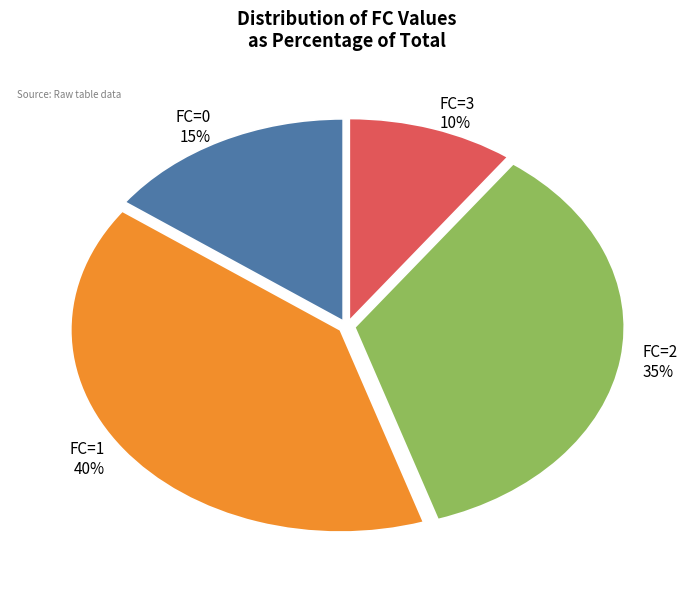

Between FC=3 and FC=1, which is larger?

FC=1